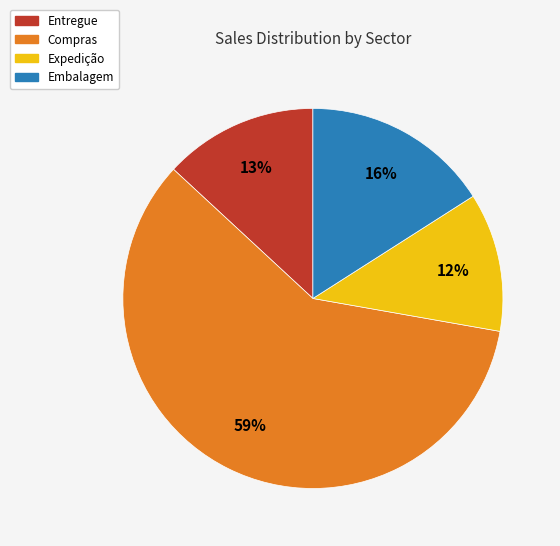

Rank the categories by value from lowest to highest.

Expedição, Entregue, Embalagem, Compras